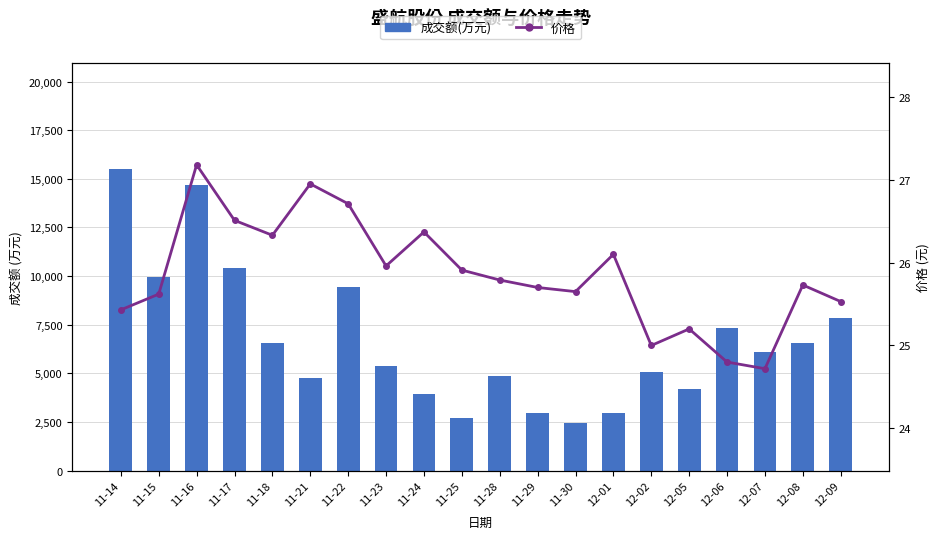

Between 11-29 and 11-30, which series saw the biggest shift?

成交额(万元)